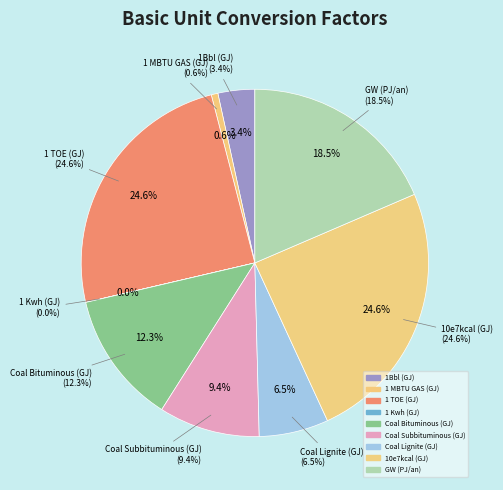

How many slices are in this pie chart?

9